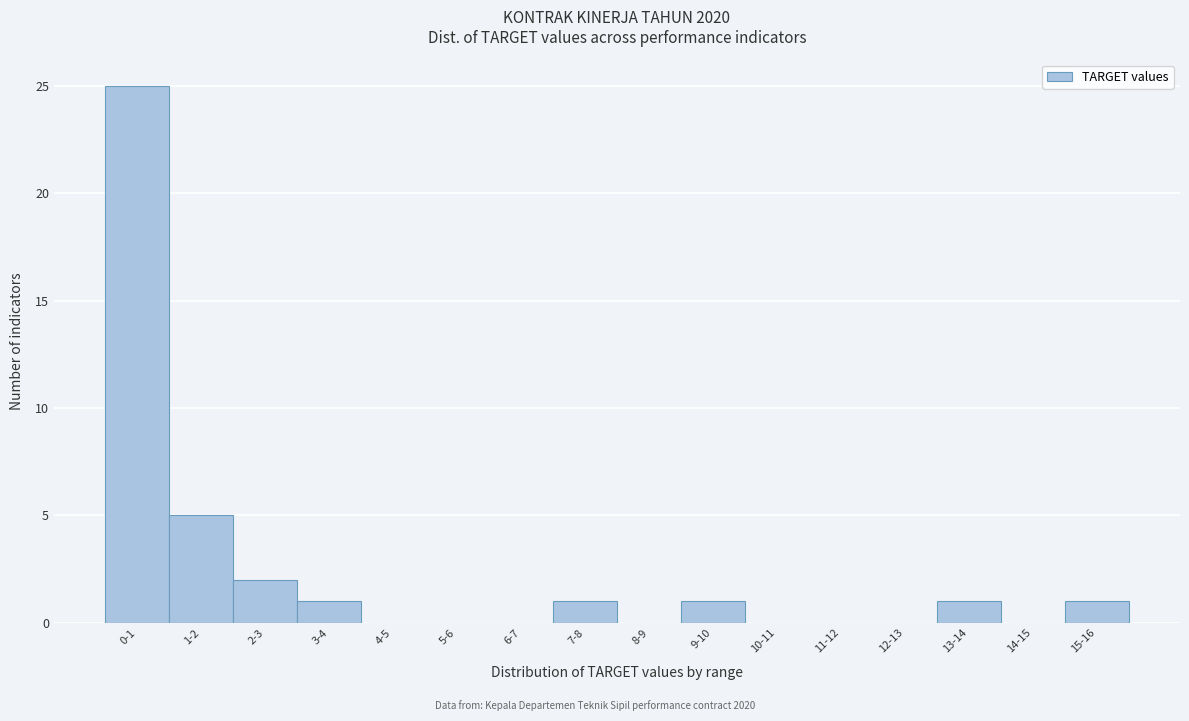

Reading left to right, extract all data points from this chart.

0-1=25	1-2=5	2-3=2	3-4=1	4-5=0	5-6=0	6-7=0	7-8=1	8-9=0	9-10=1	10-11=0	11-12=0	12-13=0	13-14=1	14-15=0	15-16=1